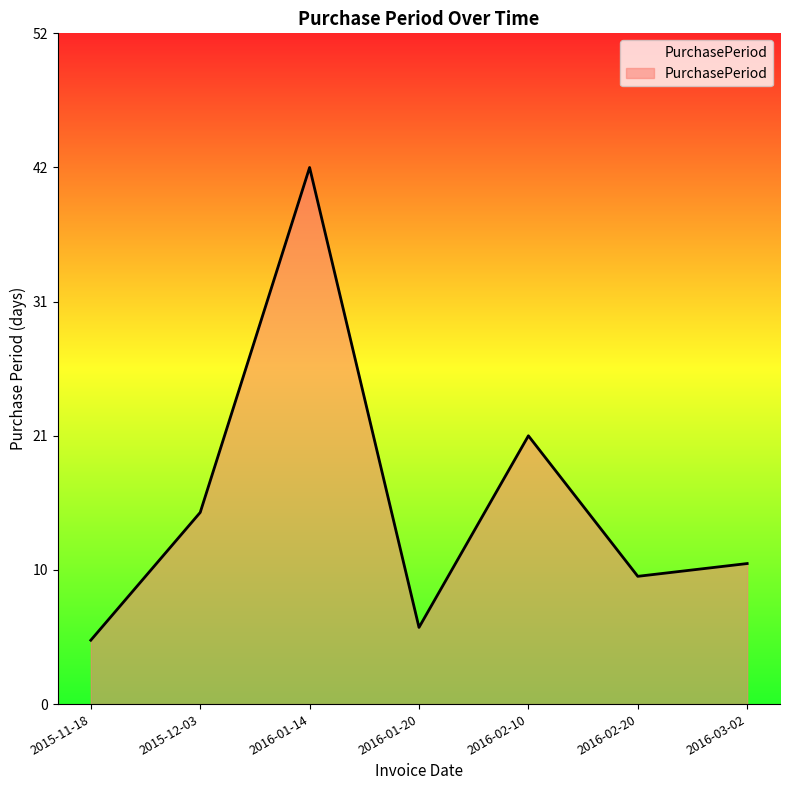

The chart shows a value of 9 at 2015-12-03. True or false?

False